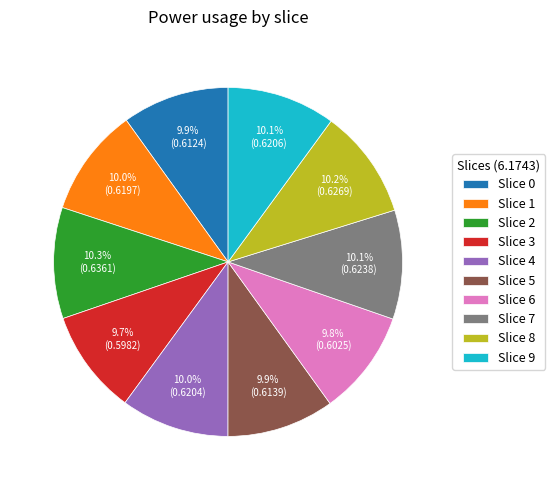

Combined, do Slice 4 and Slice 6 account for over 50%?

No